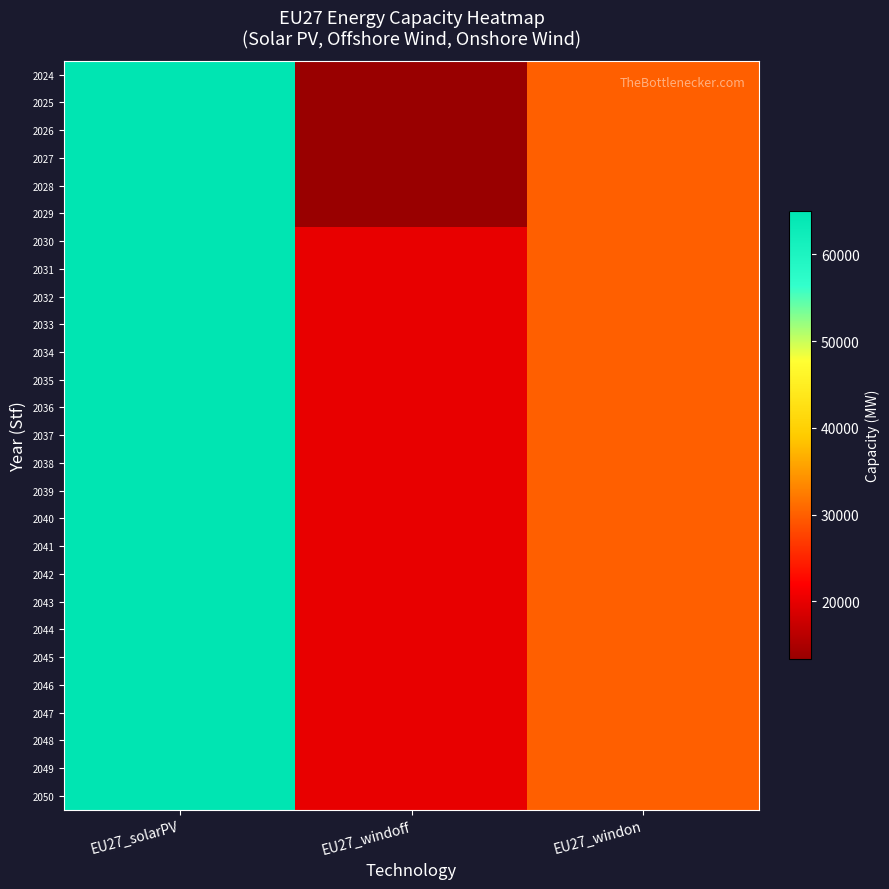

Rank the series by their maximum value, from lowest to highest.

2024, 2025, 2026, 2027, 2028, 2029, 2030, 2031, 2032, 2033, 2034, 2035, 2036, 2037, 2038, 2039, 2040, 2041, 2042, 2043, 2044, 2045, 2046, 2047, 2048, 2049, 2050